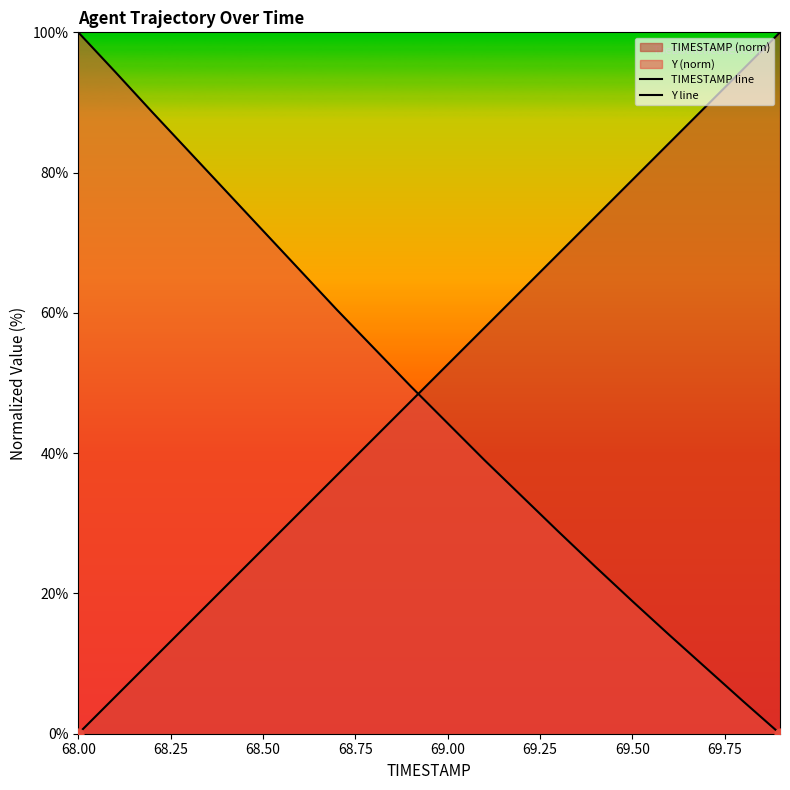

At how many categories does at least one series exceed 92?

4